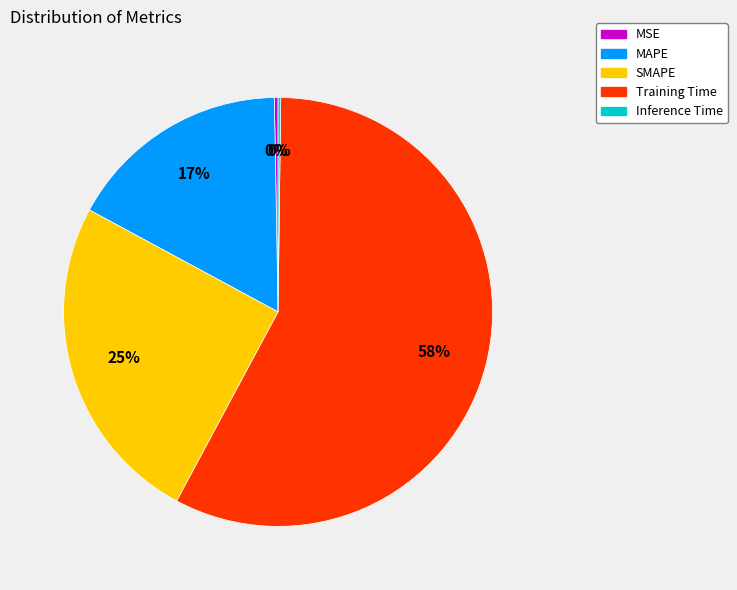

True or false: MSE accounts for 0% of the total.

True